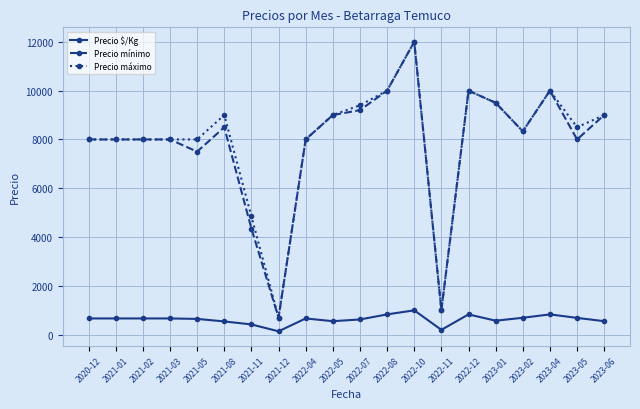

Does the chart have visible grid lines?

Yes